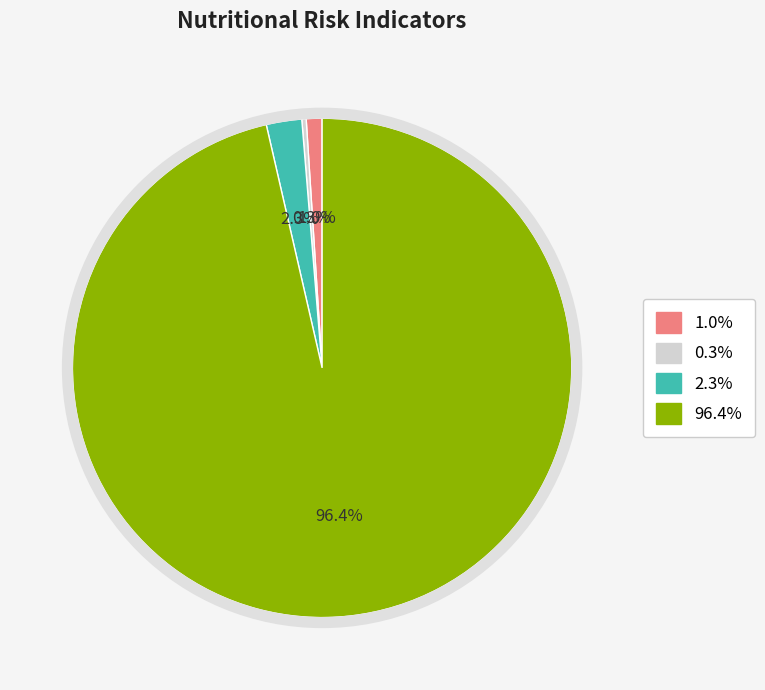

Is there a majority slice in this chart?

Yes